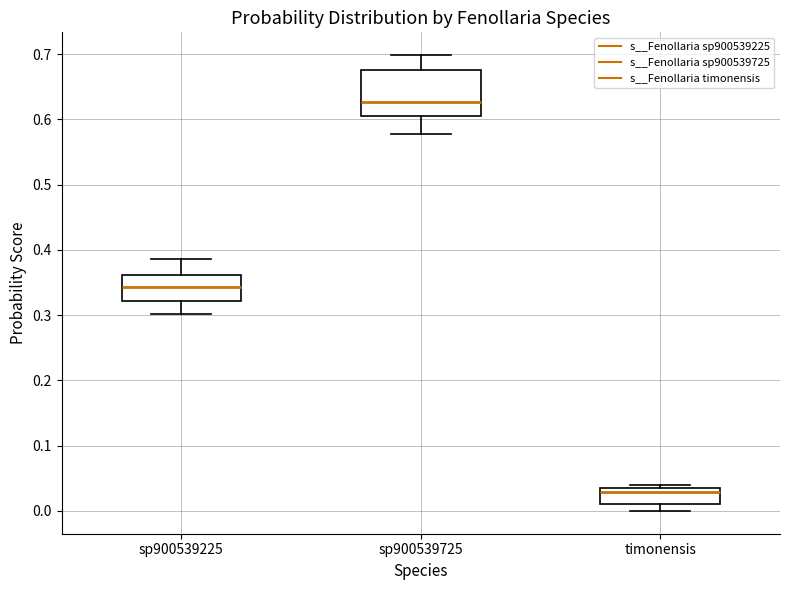

Where is the upper edge of the box for sp900539725 on the y-axis? The values are not printed on the chart, so give them approximately, as read against the axis.

0.68